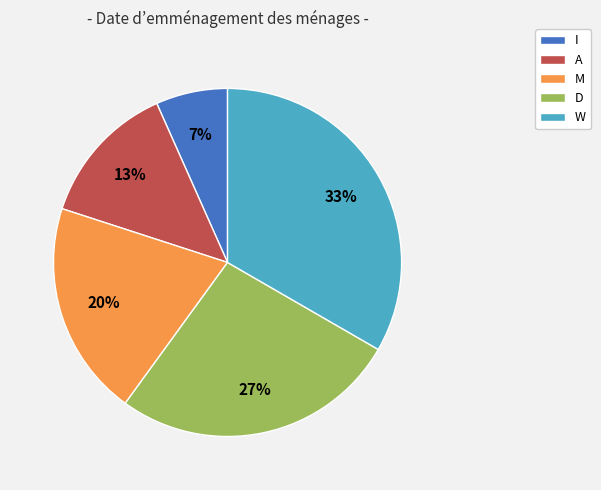

Rank the categories by value from highest to lowest.

W, D, M, A, I